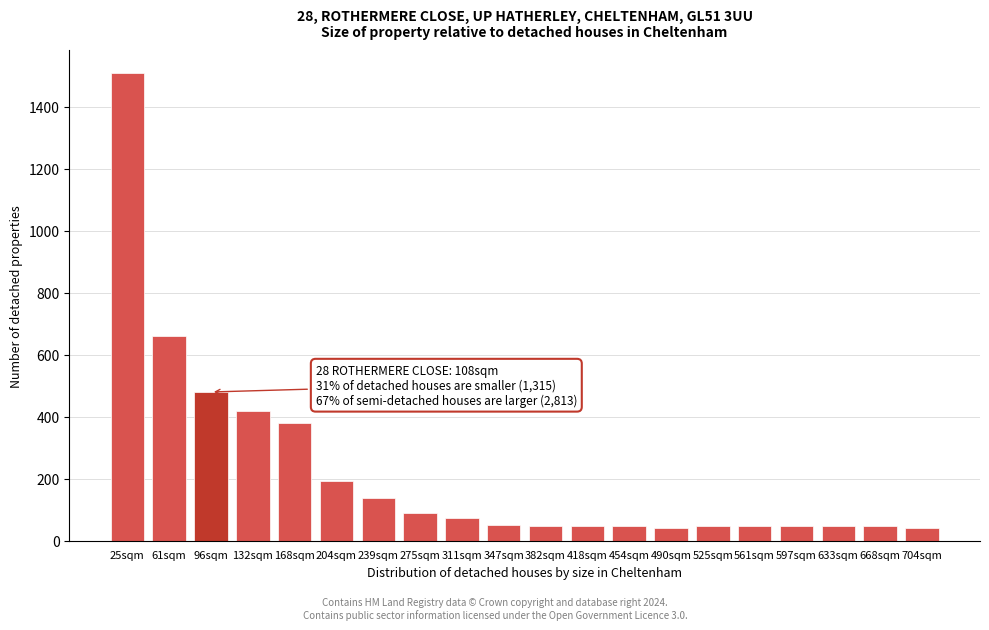

What is the value of the 15th bar from the left?

48